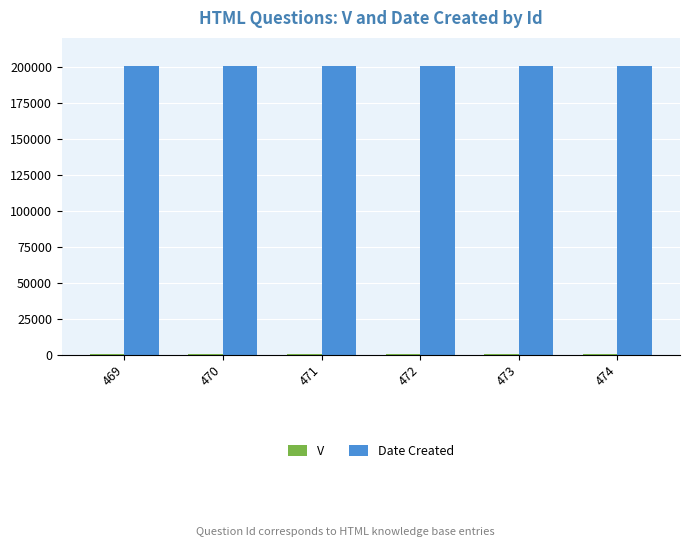

What is the maximum value for Date Created?

200504